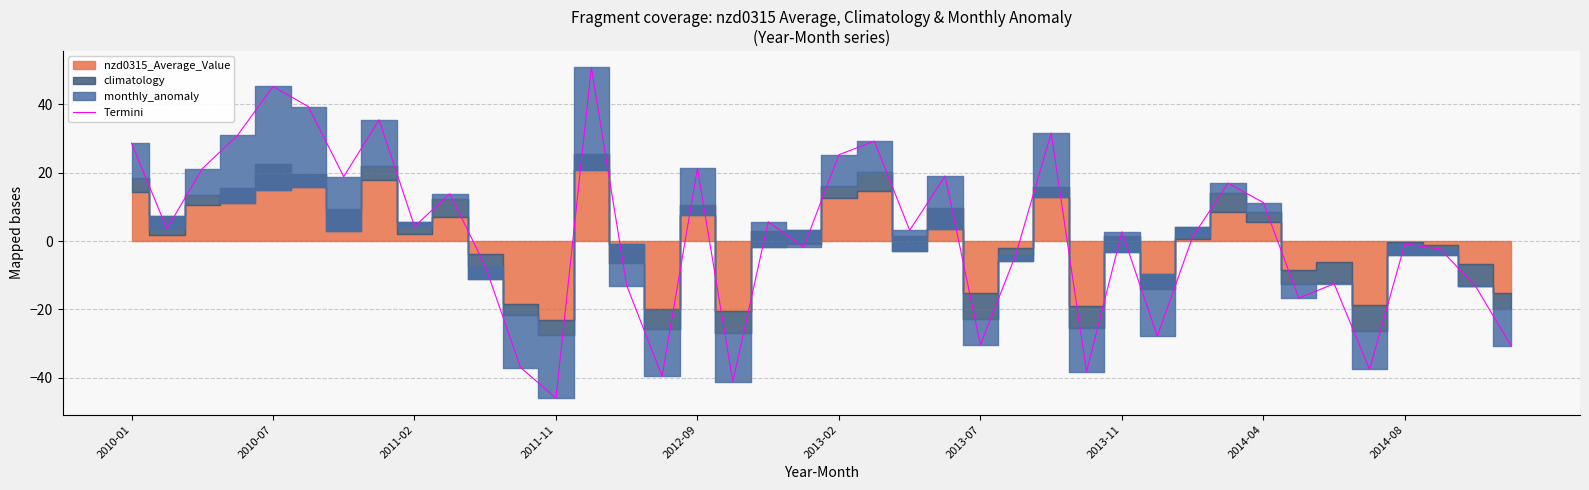

At which label does Termini reach its minimum?

2011-11